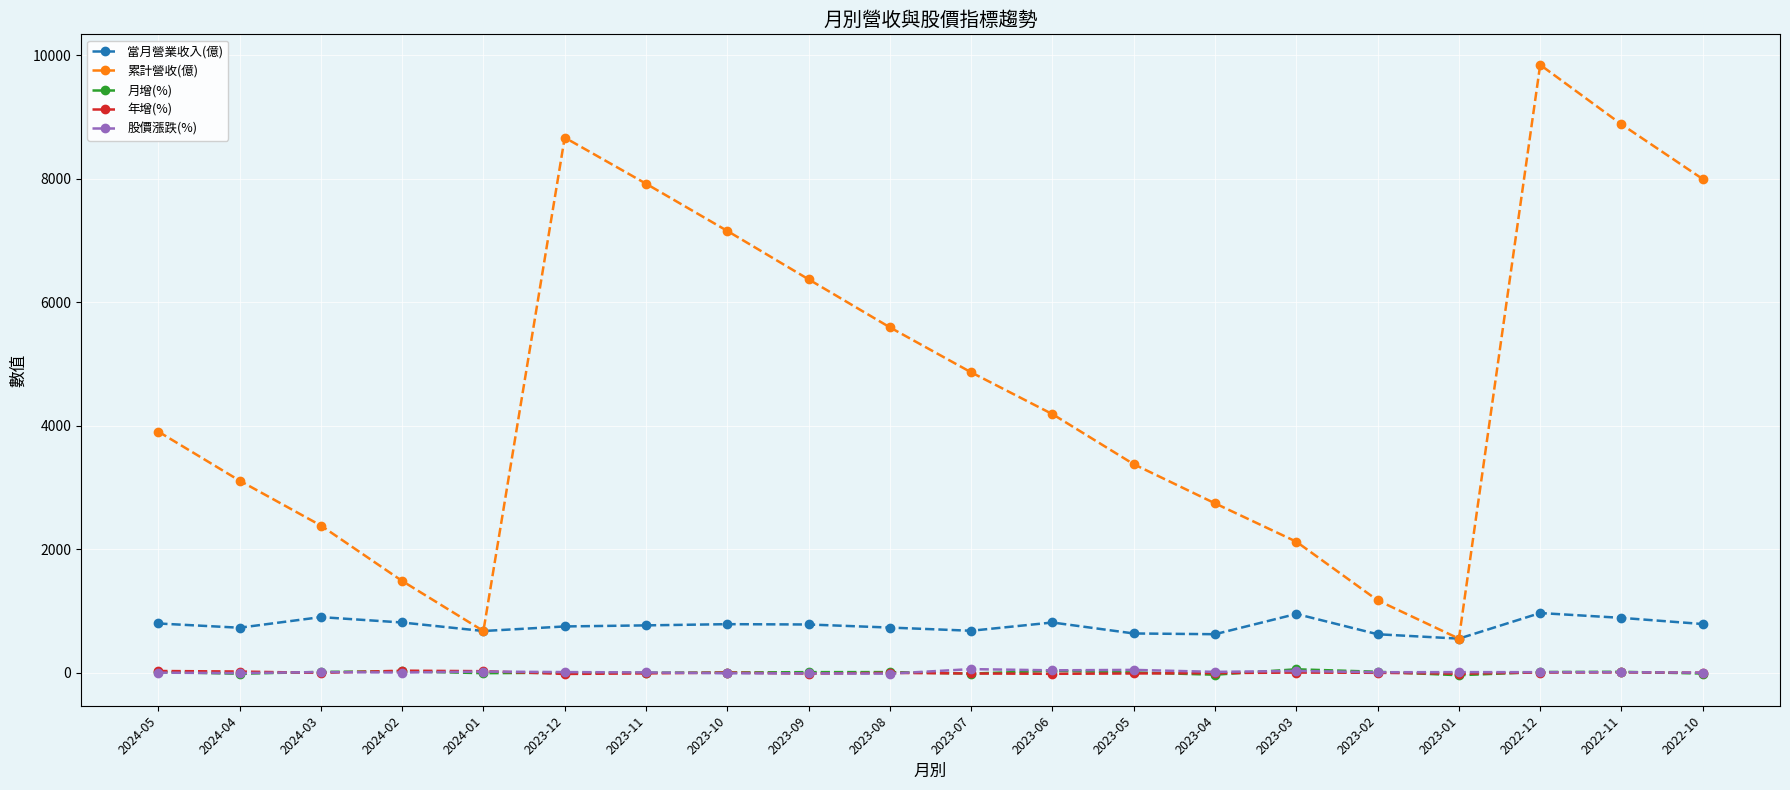

Count the number of categories in the chart.

20